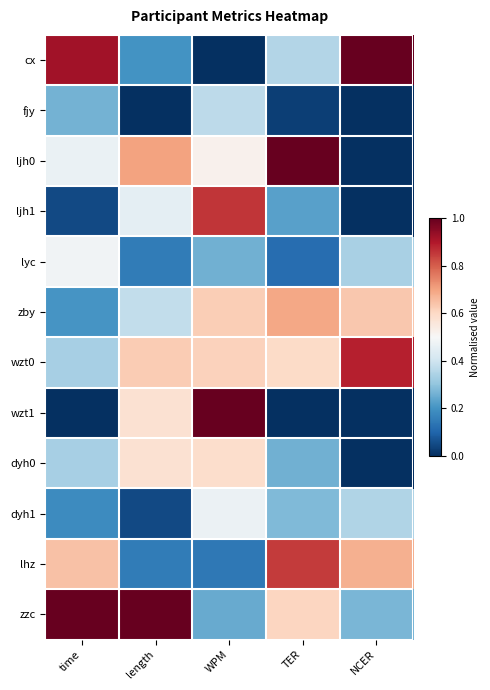

Rank the series by their maximum value, from lowest to highest.

fjy, dyh1, lyc, dyh0, zby, lhz, ljh1, wzt0, cx, ljh0, wzt1, zzc